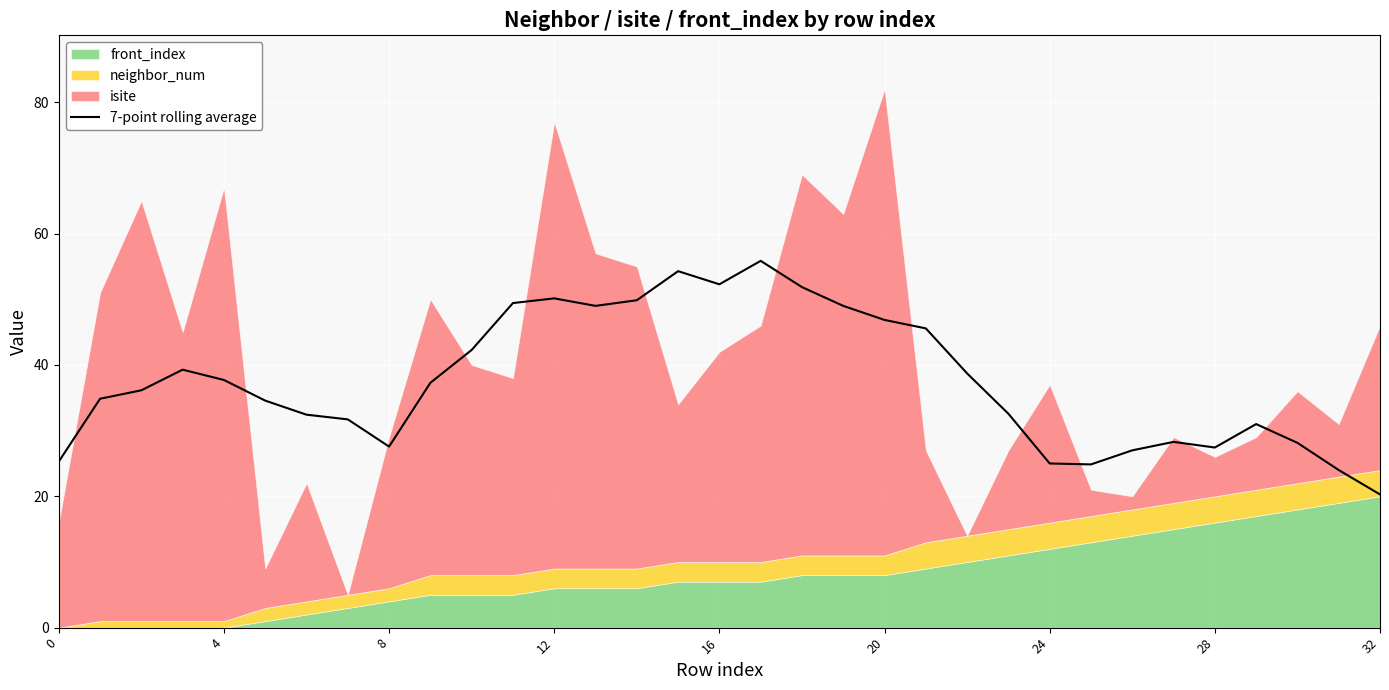

The 7-point rolling average series shows 27.6 at 8. True or false?

True